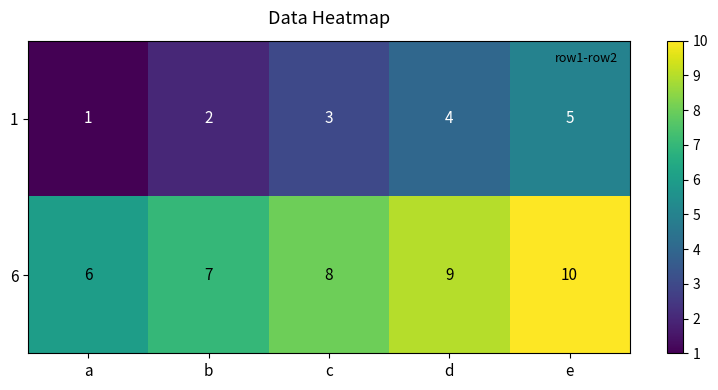

What is the maximum value shown in the chart?

10